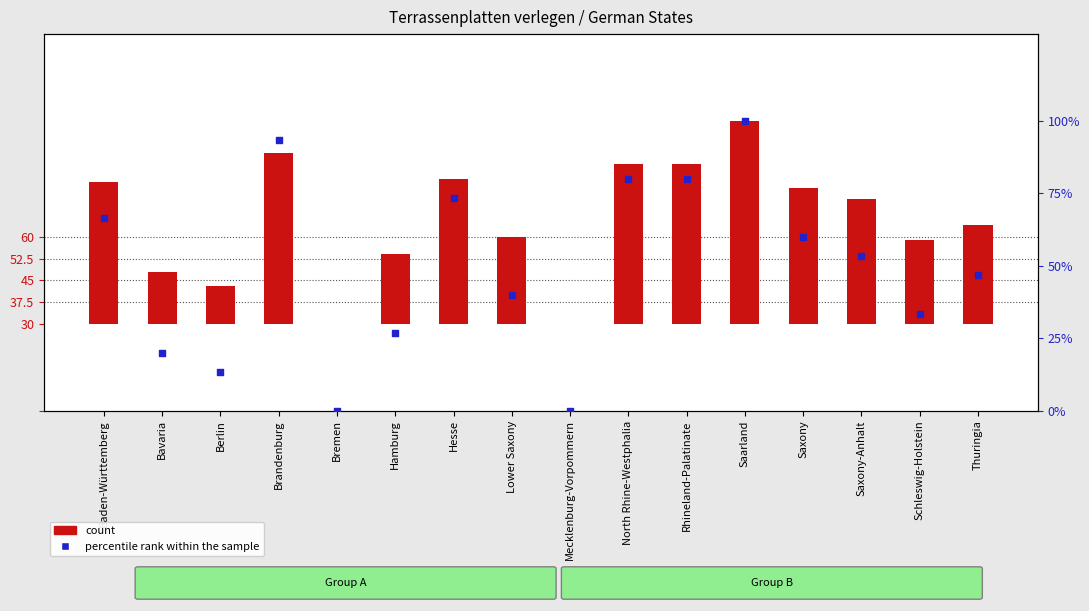

What are all the series names shown in the legend?

count, percentile rank within the sample